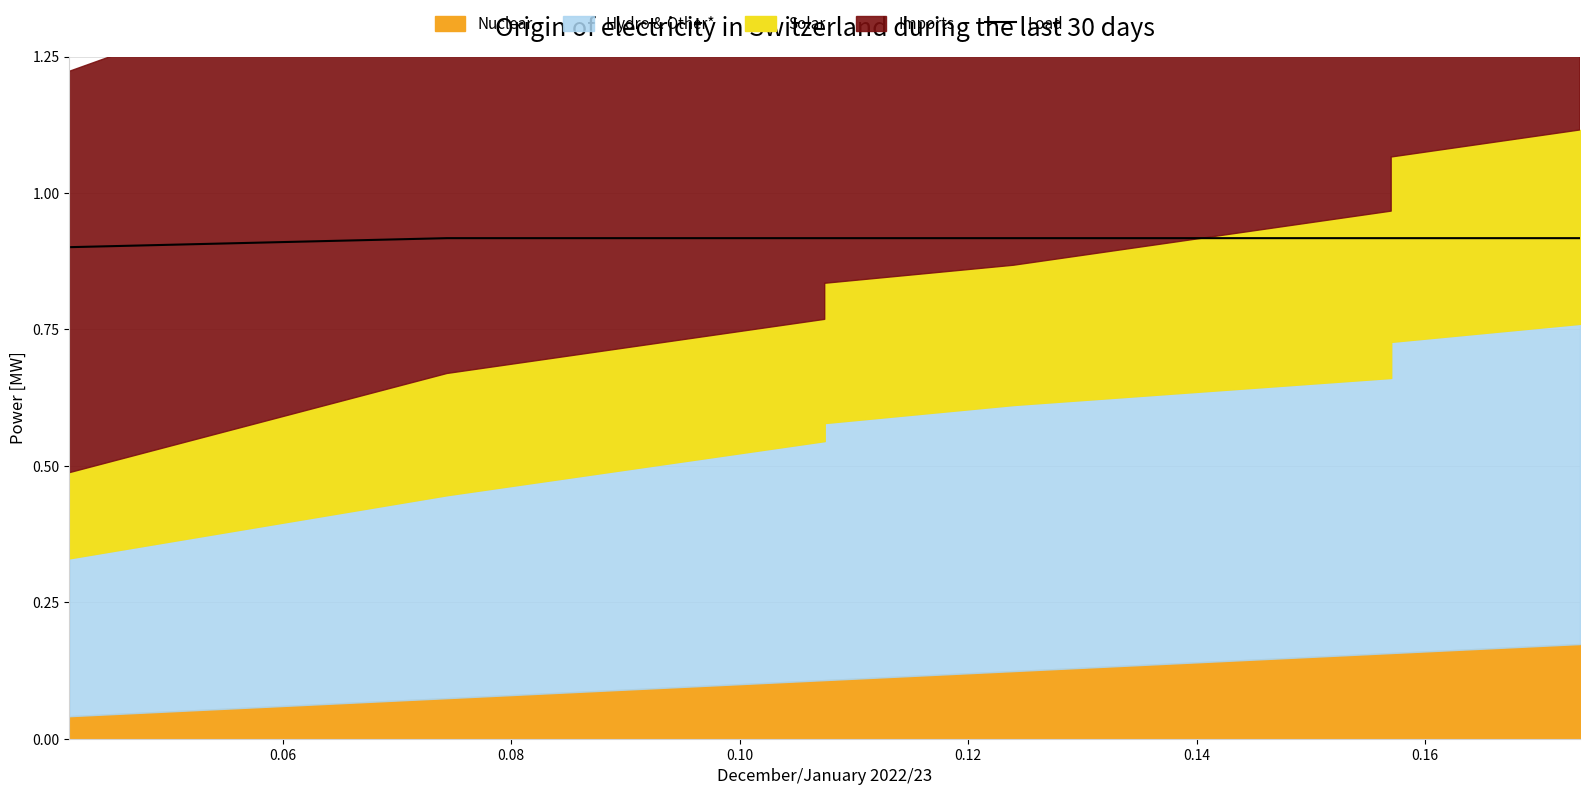

Does the chart have visible grid lines?

Yes